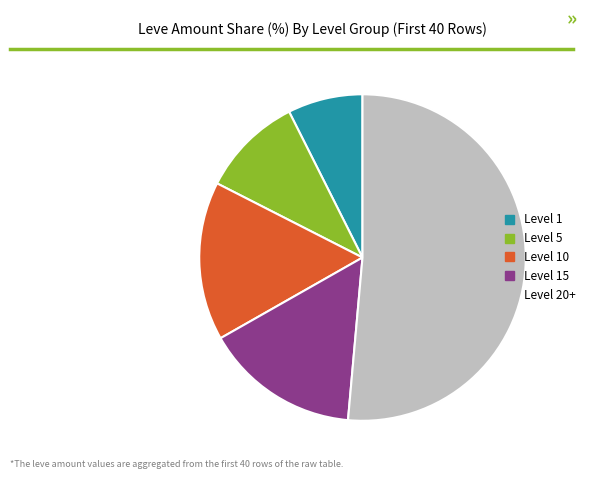

What is the ratio of the value at Level 10 to the value at Level 1?

2.1